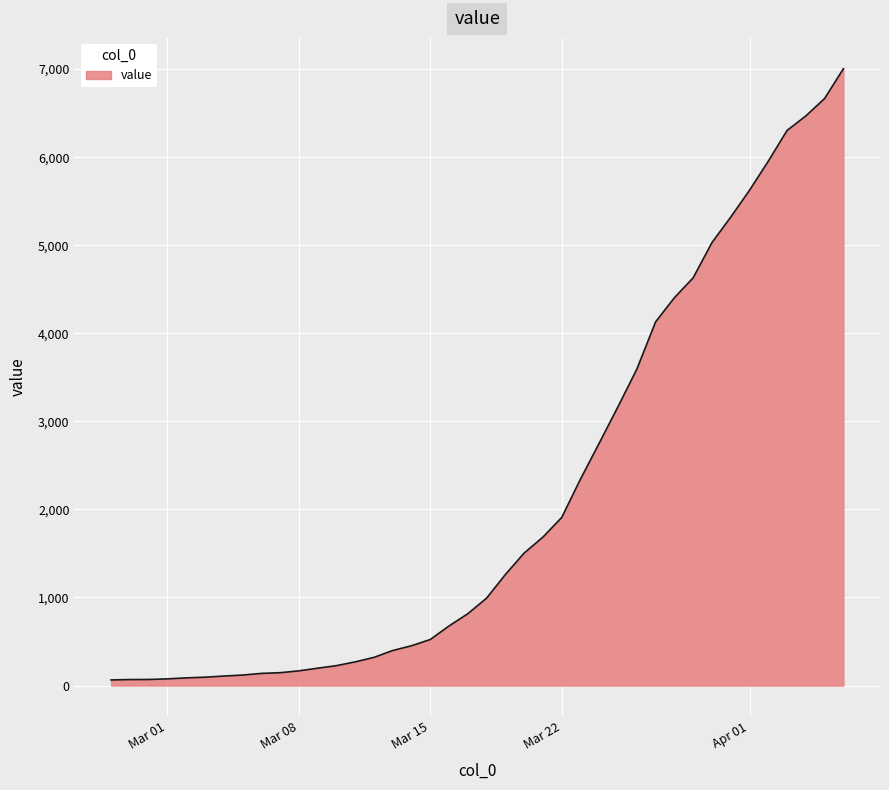

What is the difference between the maximum and minimum values?

6940